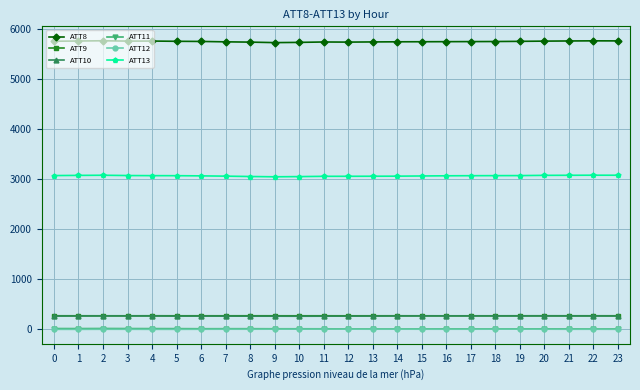

True or false: ATT11 and ATT10 intersect in this chart.

False